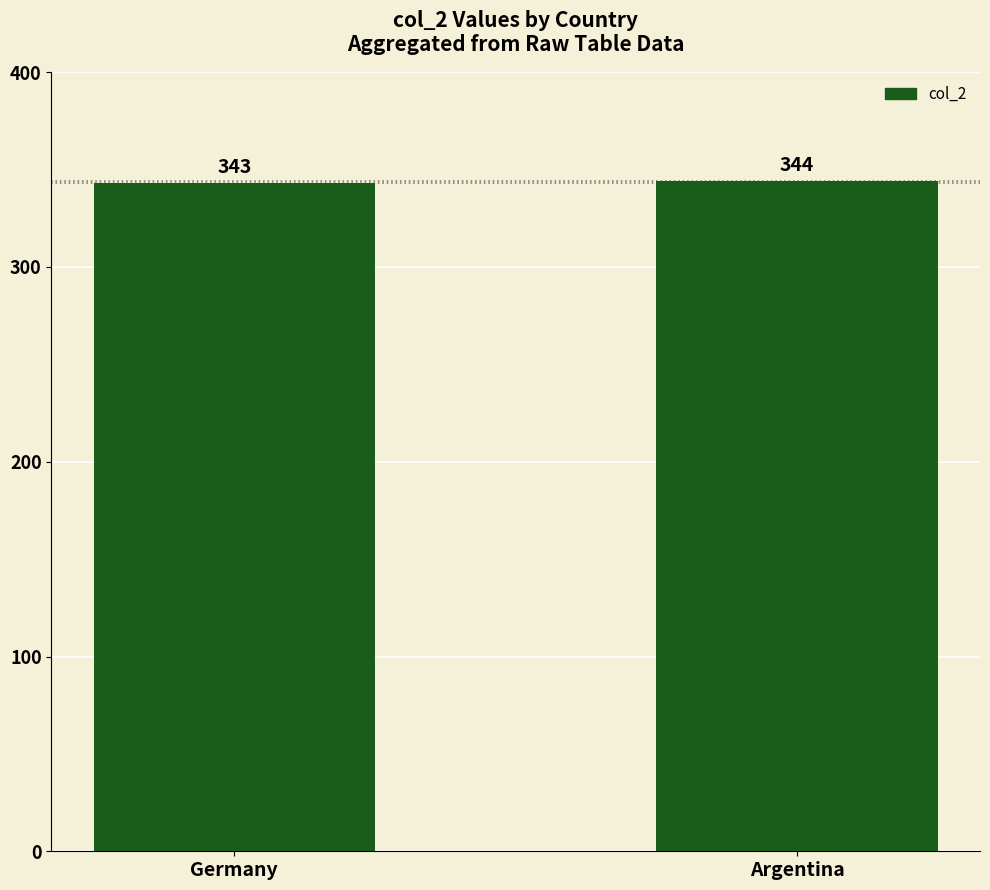

The value at Germany is 343. True or false?

True